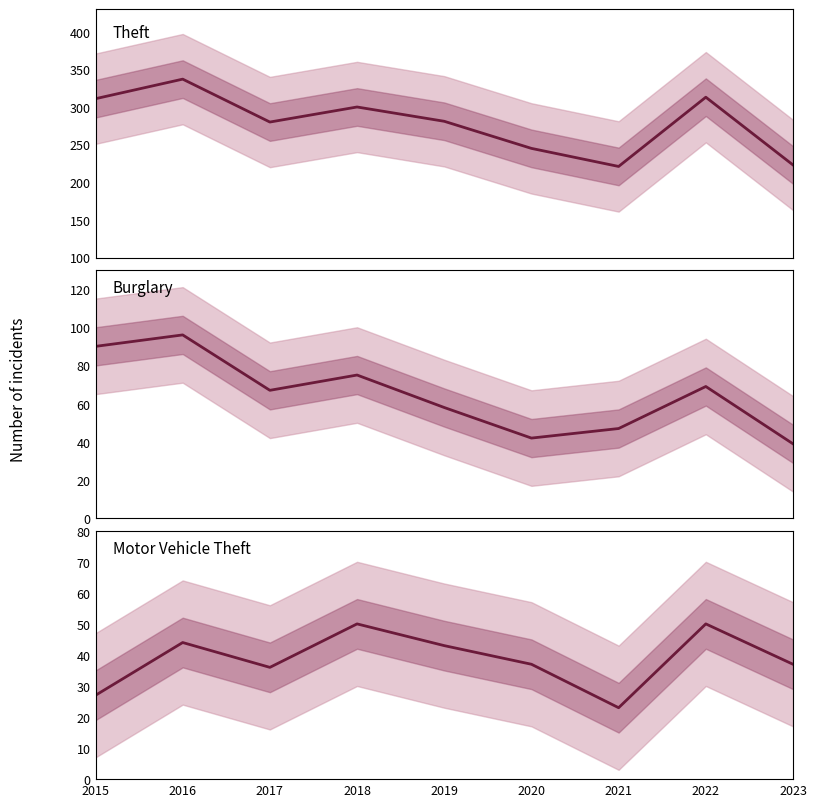

True or false: Motor Vehicle Theft and Burglary intersect in this chart.

False